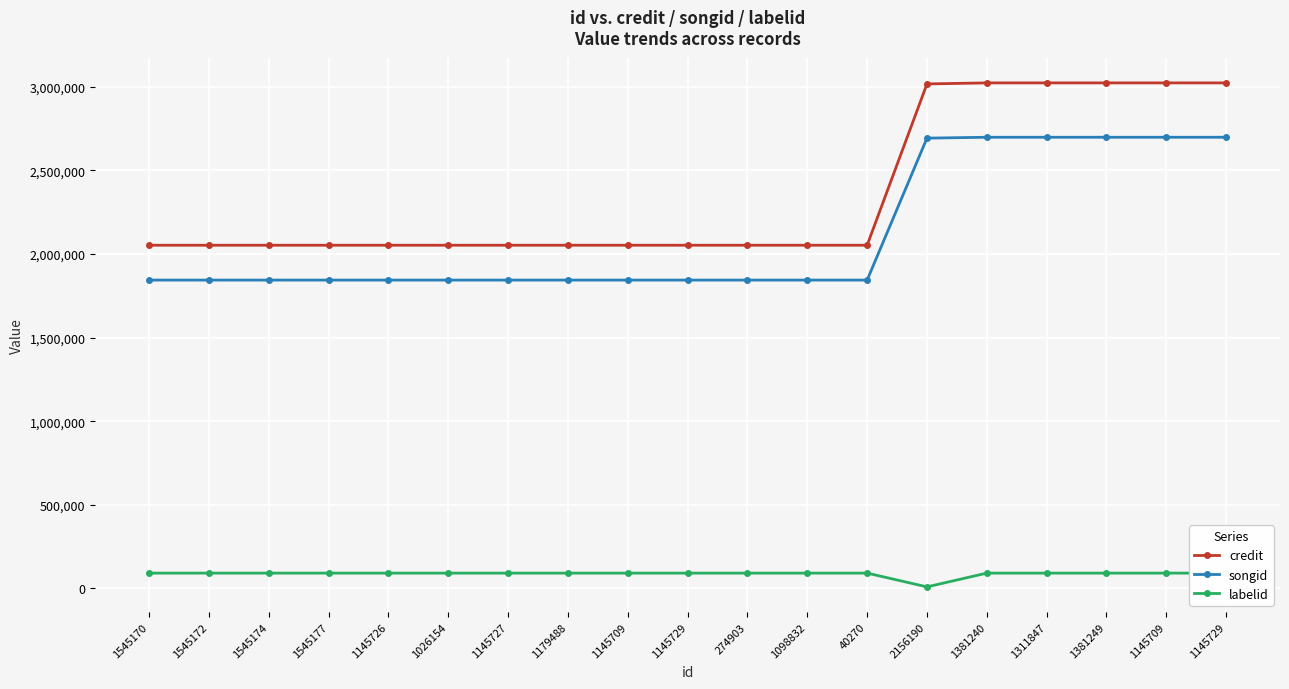

How many lines are shown in the chart?

3